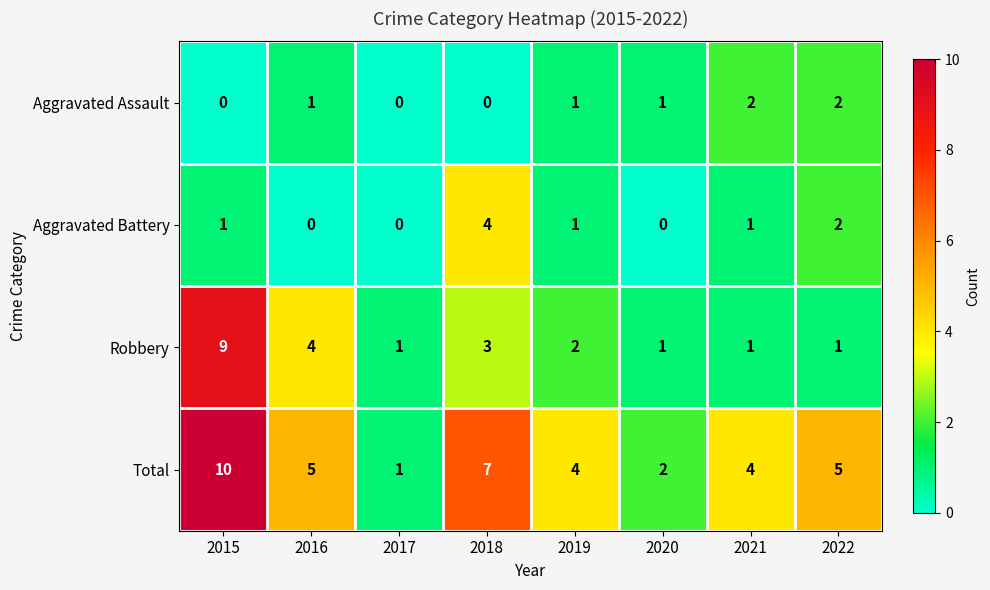

Is it true that Aggravated Battery equals 0 at 2017?

True